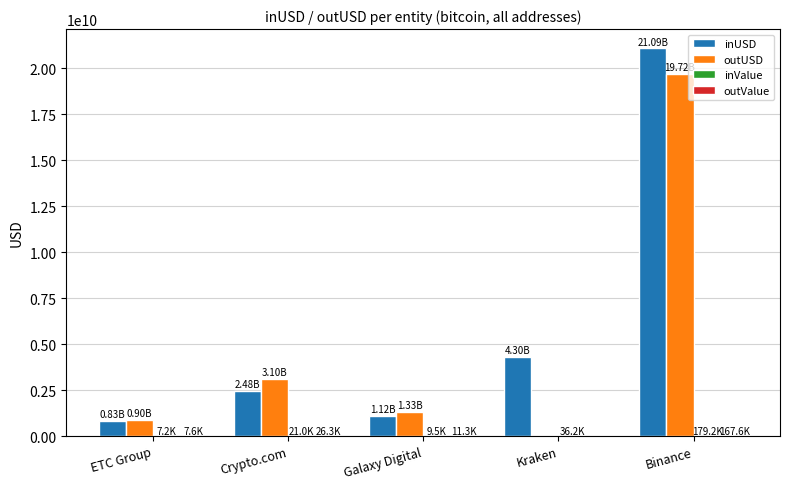

Which series changed the most between ETC Group and Kraken?

inUSD